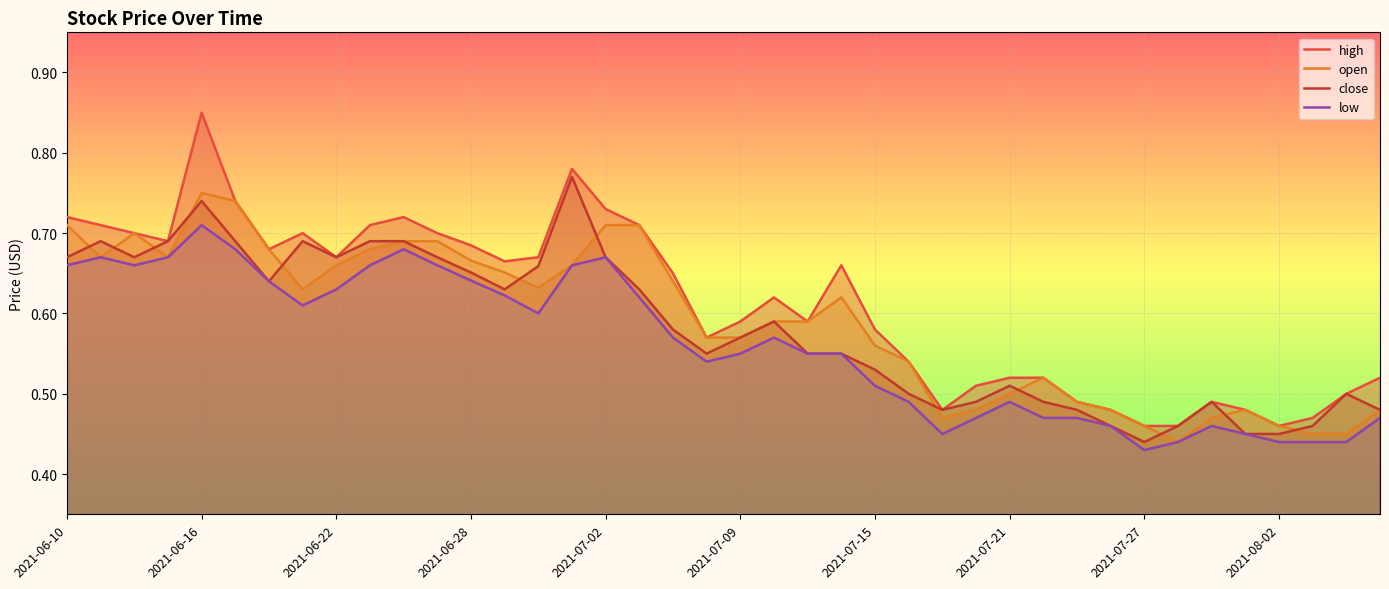

How many lines are shown in the chart?

4